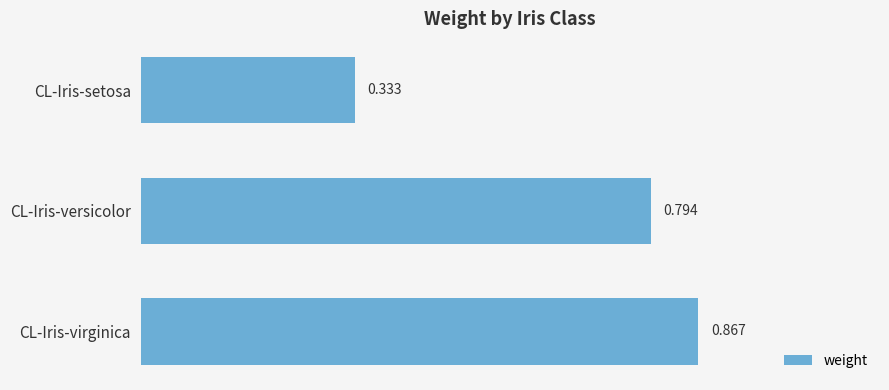

Does the chart contain any negative values?

No